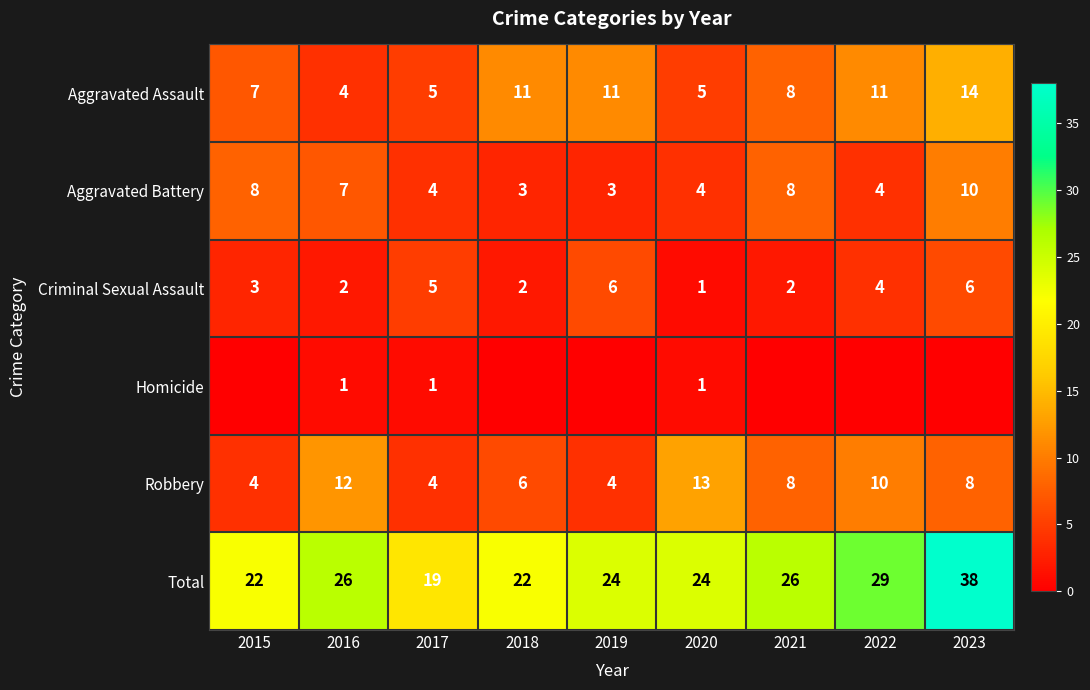

What is the highest value of the Total series?

38